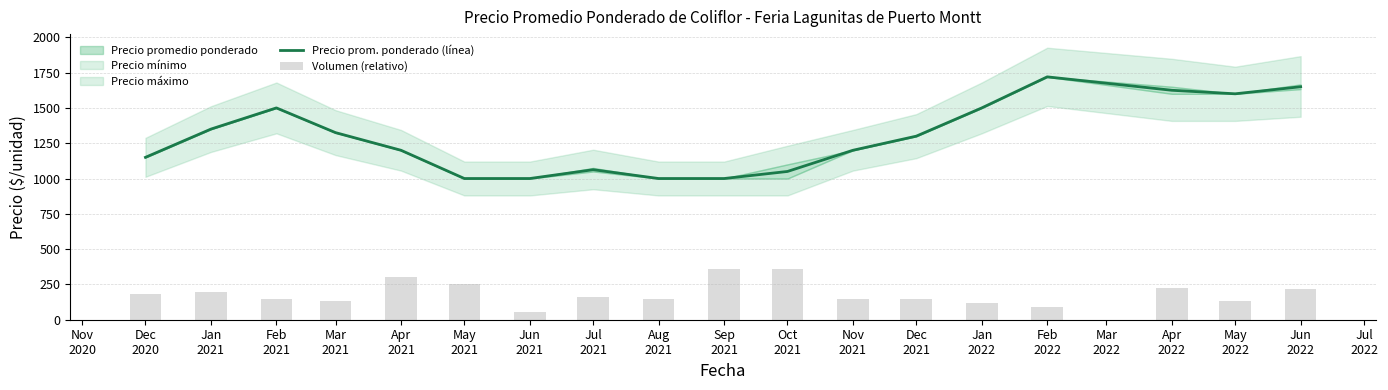

What is the highest value of the Precio prom. ponderado (línea) series?

1720.0